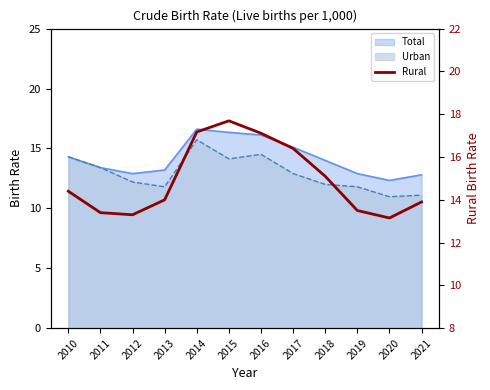

List the labels in order of value, largest first.

2015, 2014, 2016, 2017, 2018, 2010, 2013, 2021, 2019, 2011, 2012, 2020